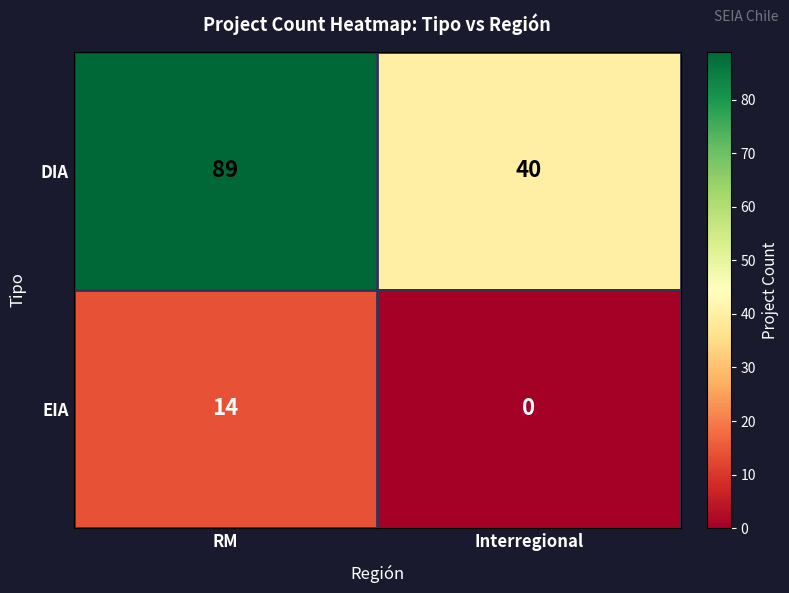

Which category has the highest value across all series?

RM